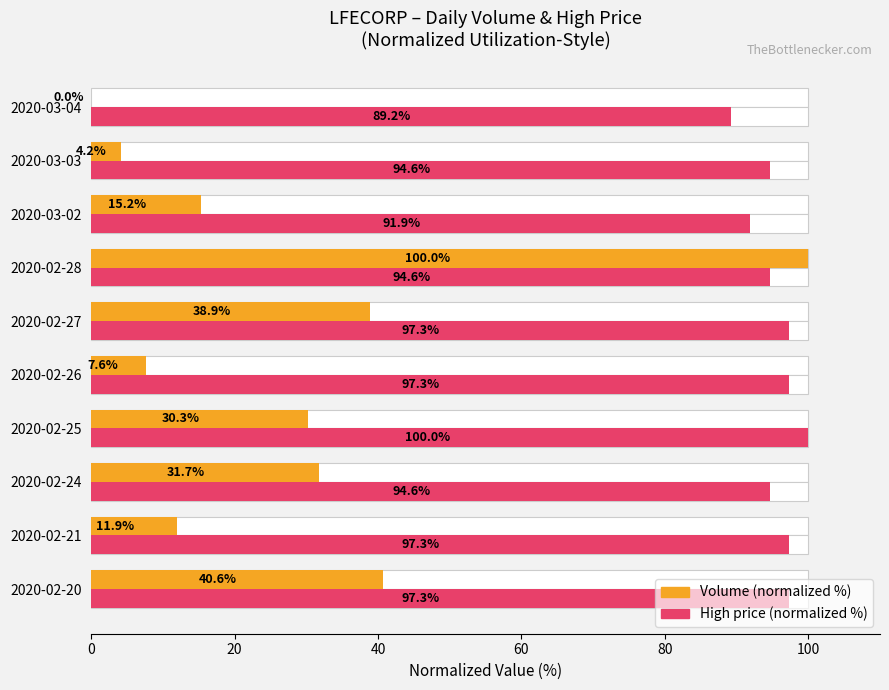

Is the value of Volume (normalized %) at 2020-03-04 greater than the value of High (normalized %) at 2020-03-03?

No